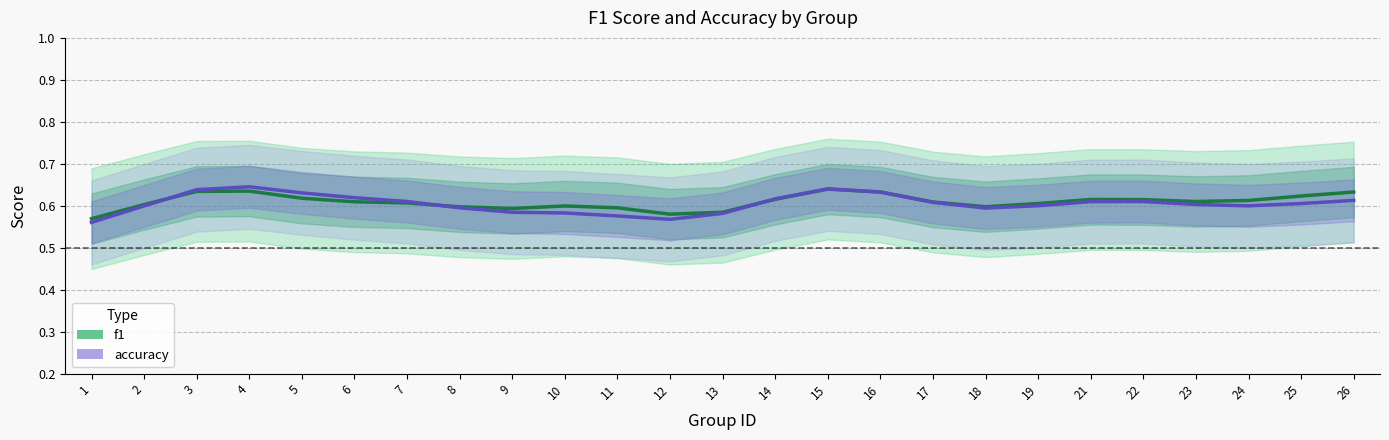

What is the value of the accuracy point at the 11th from the left?

0.6